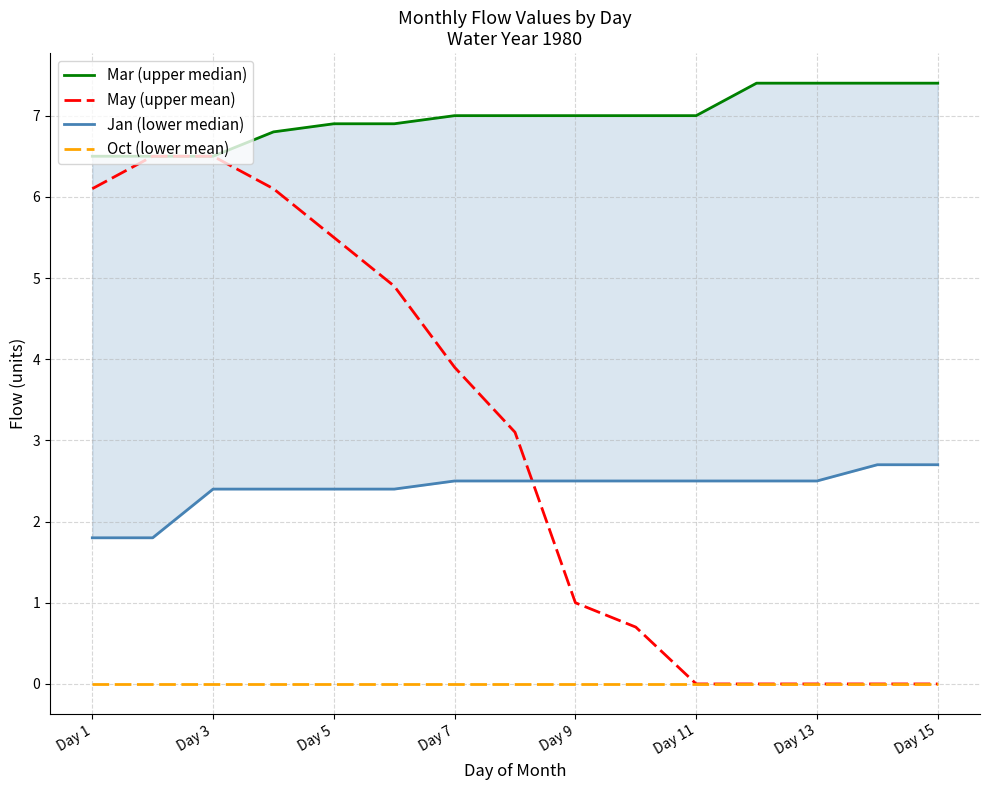

What is the sum of all Mar (upper median) values?

104.7